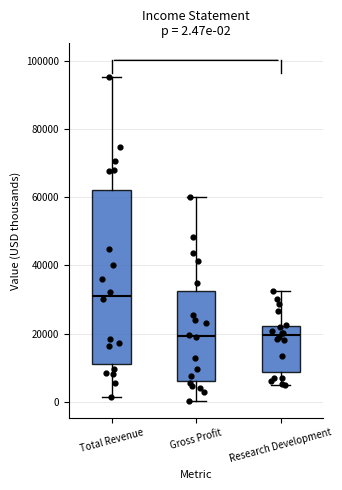

Which box has the highest median line?

Total Revenue